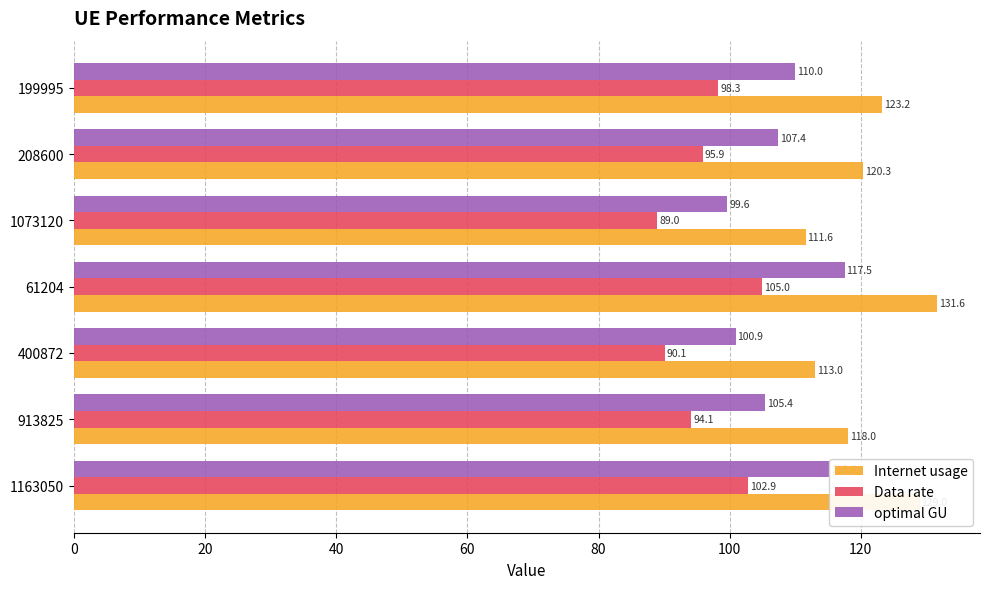

How many categories are shown in the chart?

7